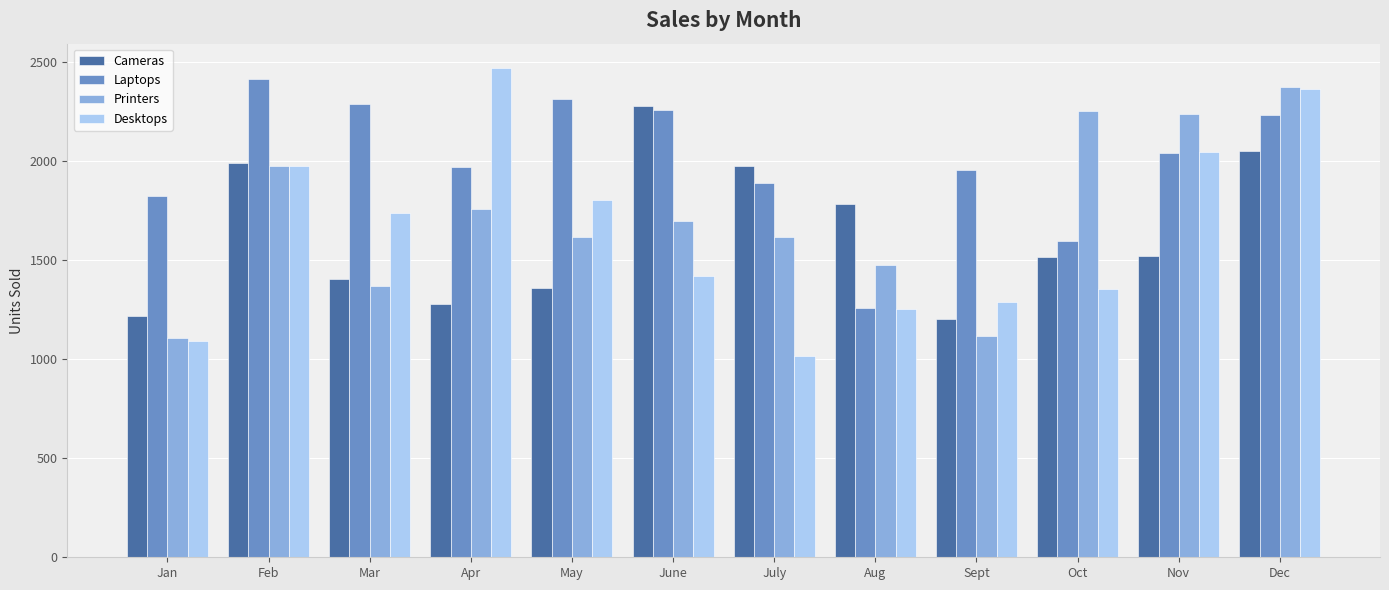

How many data points in Cameras are less than 1518?

6